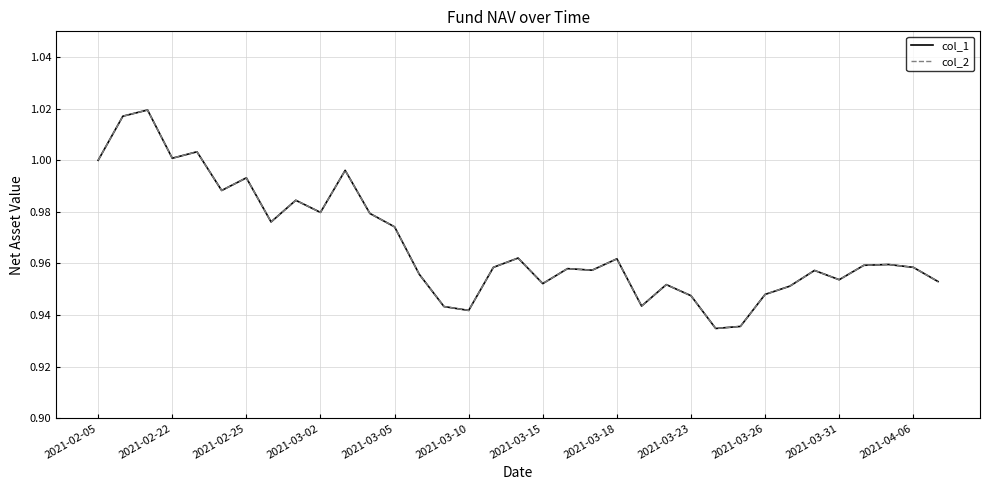

Does the chart display data point markers on the line(s)?

No